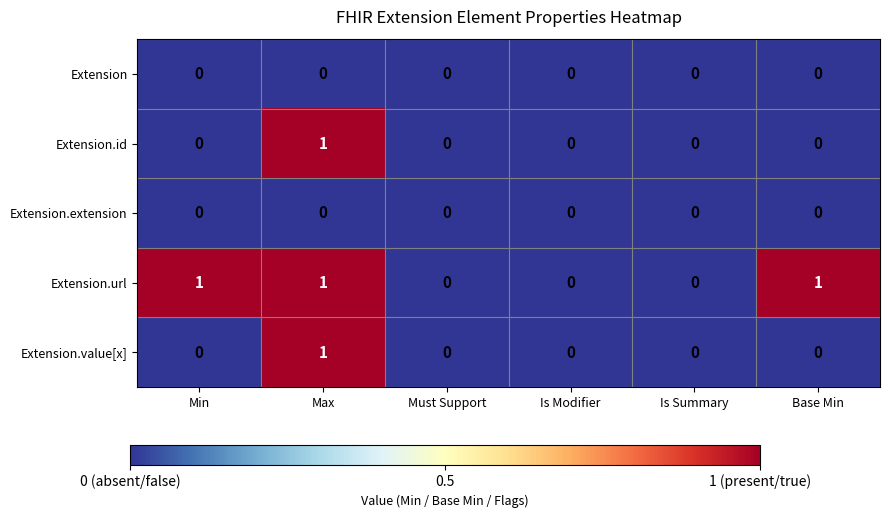

Reading left to right, list all the values displayed in this chart.

Extension: Min=0	Max=0	Must Support=0	Is Modifier=0	Is Summary=0	Base Min=0
Extension.id: Min=0	Max=1	Must Support=0	Is Modifier=0	Is Summary=0	Base Min=0
Extension.extension: Min=0	Max=0	Must Support=0	Is Modifier=0	Is Summary=0	Base Min=0
Extension.url: Min=1	Max=1	Must Support=0	Is Modifier=0	Is Summary=0	Base Min=1
Extension.value[x]: Min=0	Max=1	Must Support=0	Is Modifier=0	Is Summary=0	Base Min=0